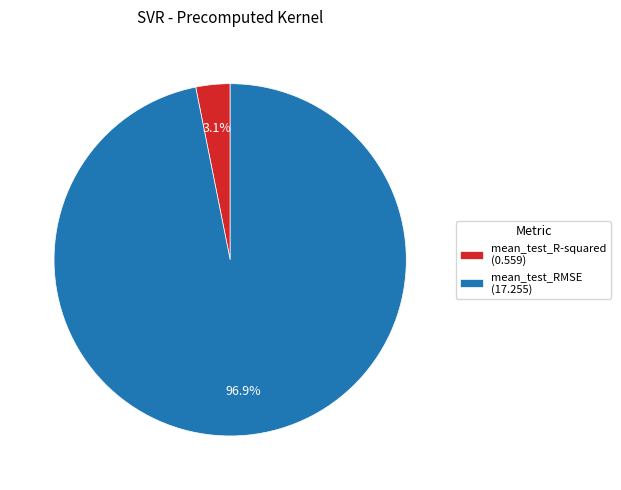

To the nearest percent, what is the average slice percentage?

50%